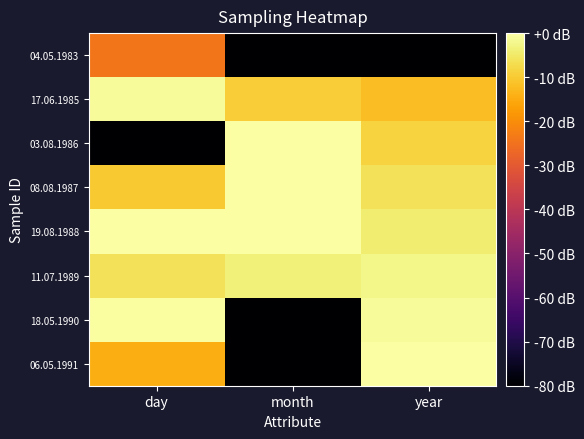

What is the difference between the highest and lowest values at year?

80.0